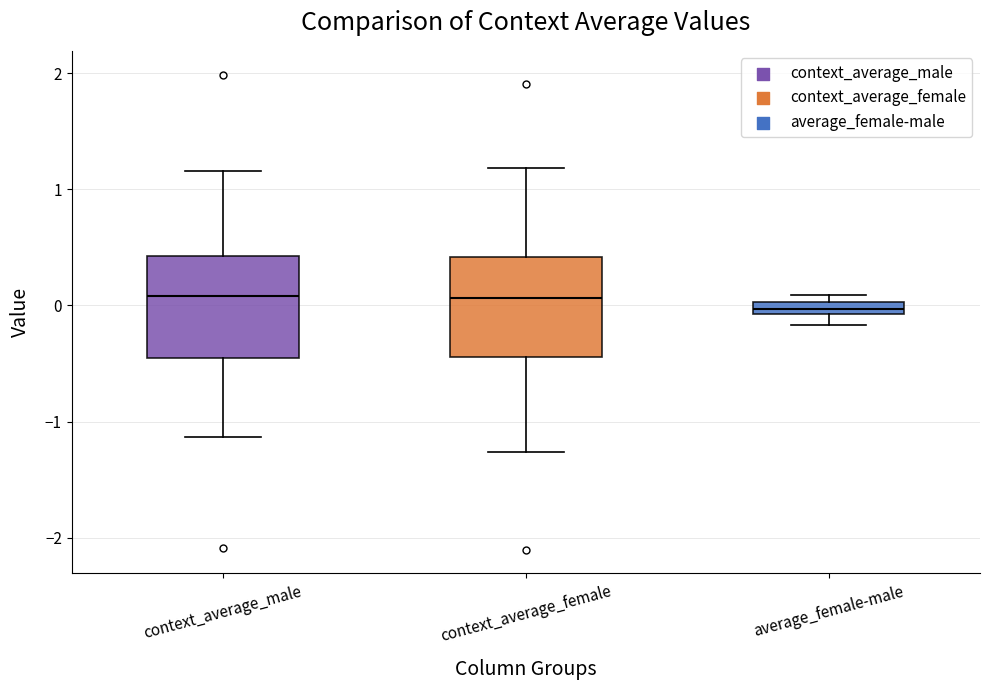

Where is the lower edge of the box for context_average_male on the y-axis? The values are not printed on the chart, so give them approximately, as read against the axis.

-0.5